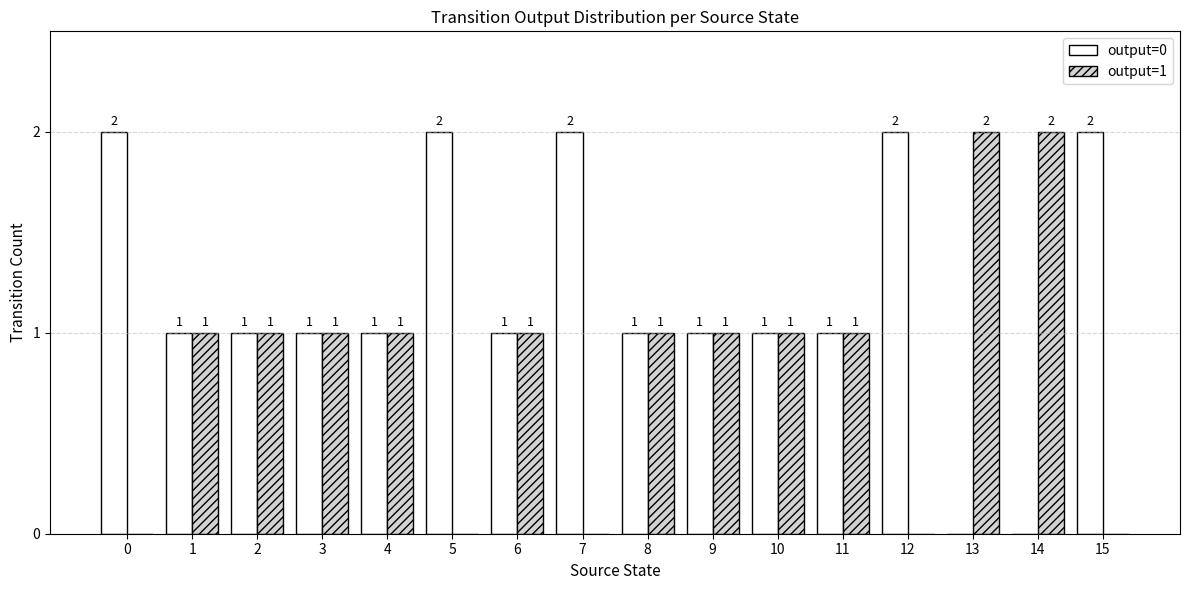

What is the sum of all output=0 values?

19